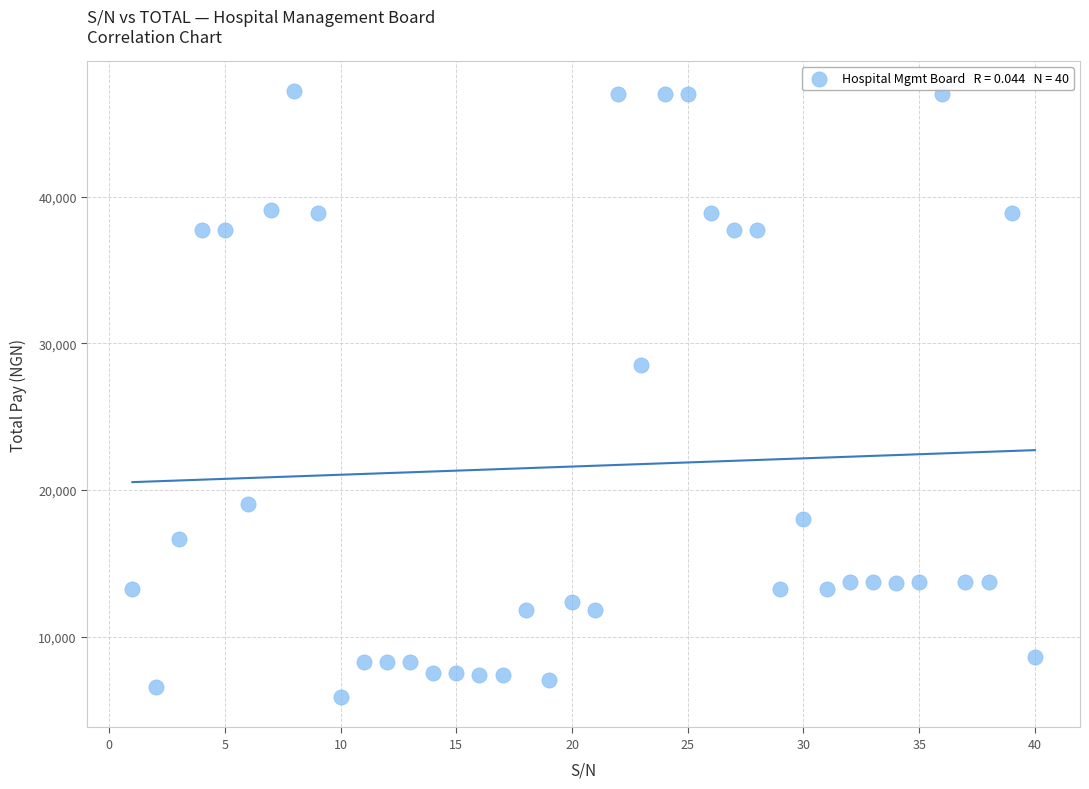

What is the range of X values (max minus min)?

39.0